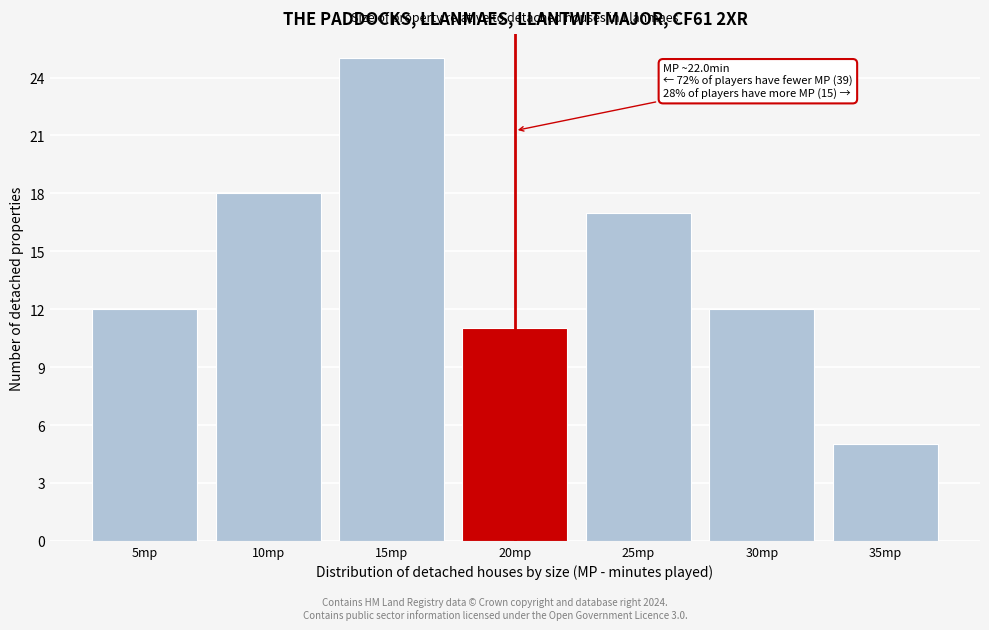

Reading right to left, list all the values displayed in this chart.

35mp=5	30mp=12	25mp=17	20mp=11	15mp=25	10mp=18	5mp=12